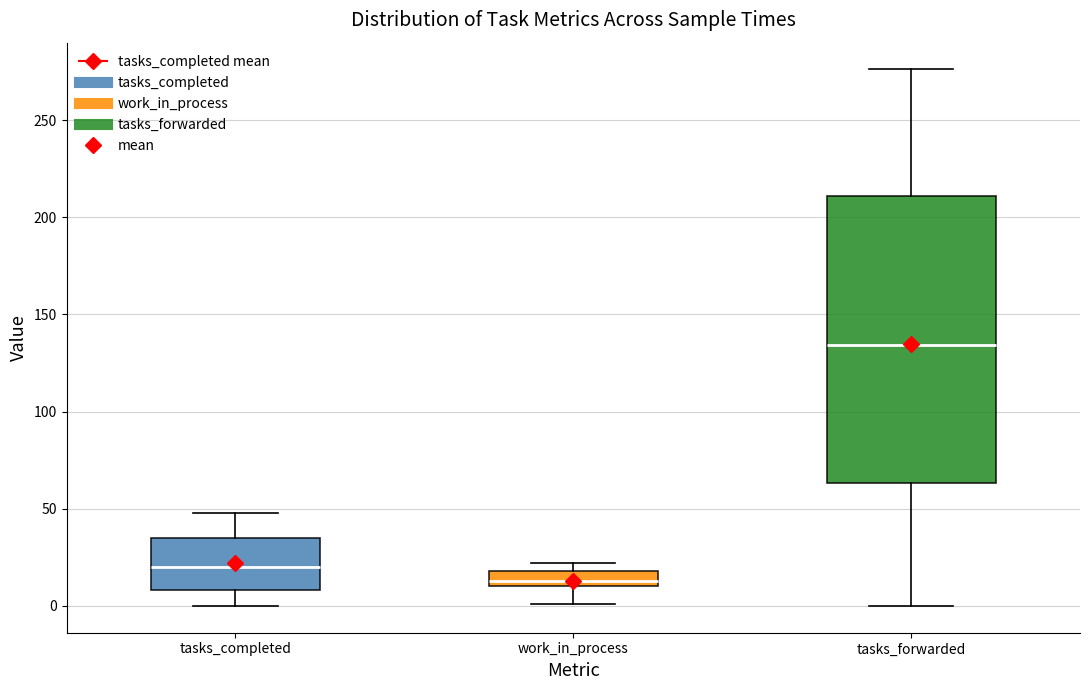

Reading left to right, transcribe this box plot: for each box, give where its median line is, the range the box spans, and where its two whiskers end, as read against the y-axis. The values are not printed on the chart, so give them approximately, as read against the axis.

tasks_completed: median 20, box 10 to 35, whiskers 0 to 50
work_in_process: median 15, box 10 to 20, whiskers 0 to 20 (just above the box's upper edge)
tasks_forwarded: median 135, box 65 to 210, whiskers 0 to 275